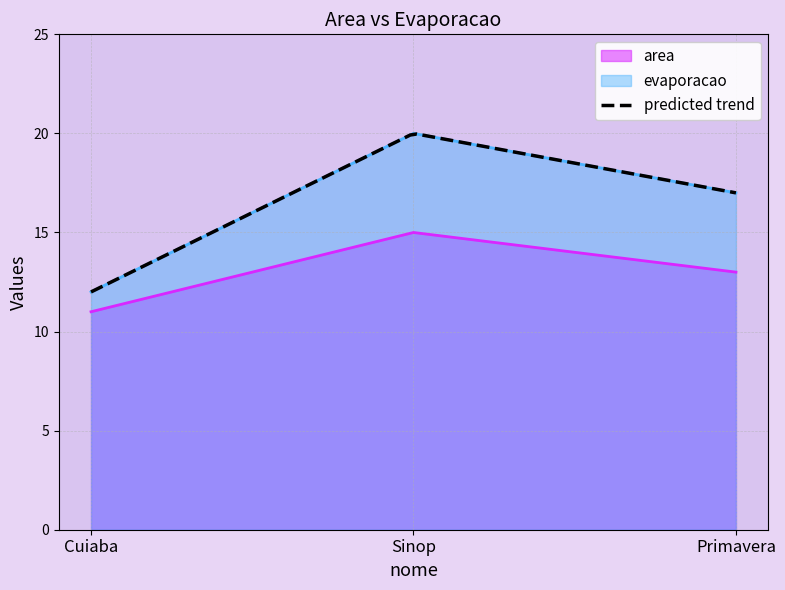

The evaporacao series shows 20 at Sinop. True or false?

True